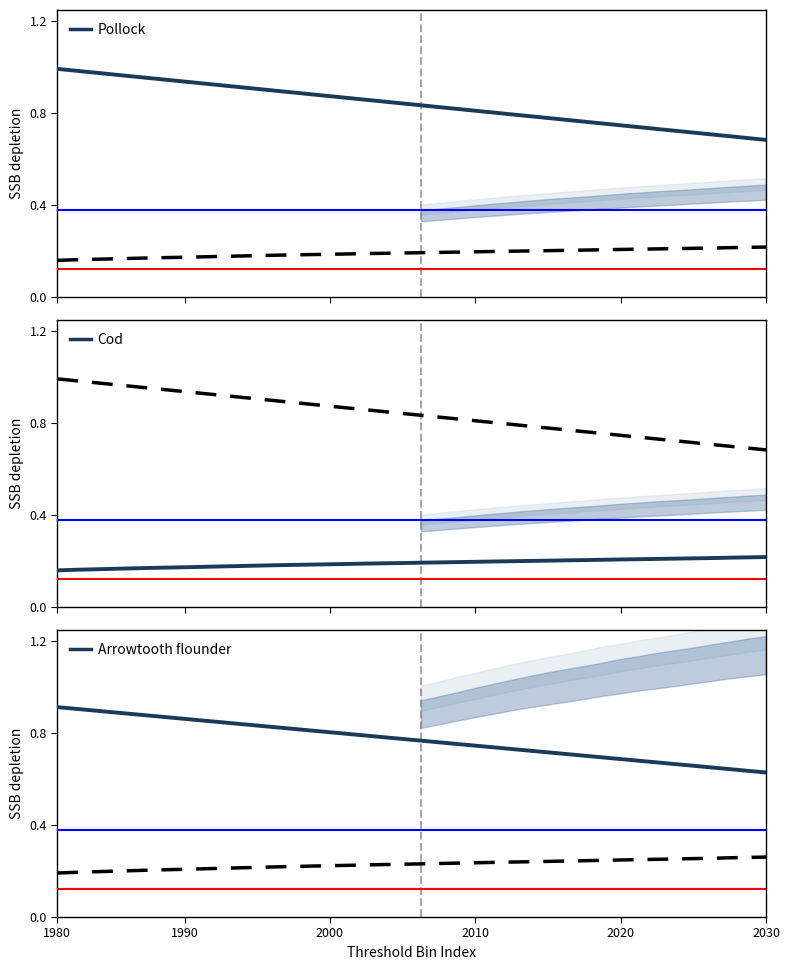

At how many categories does at least one series exceed 0?

40